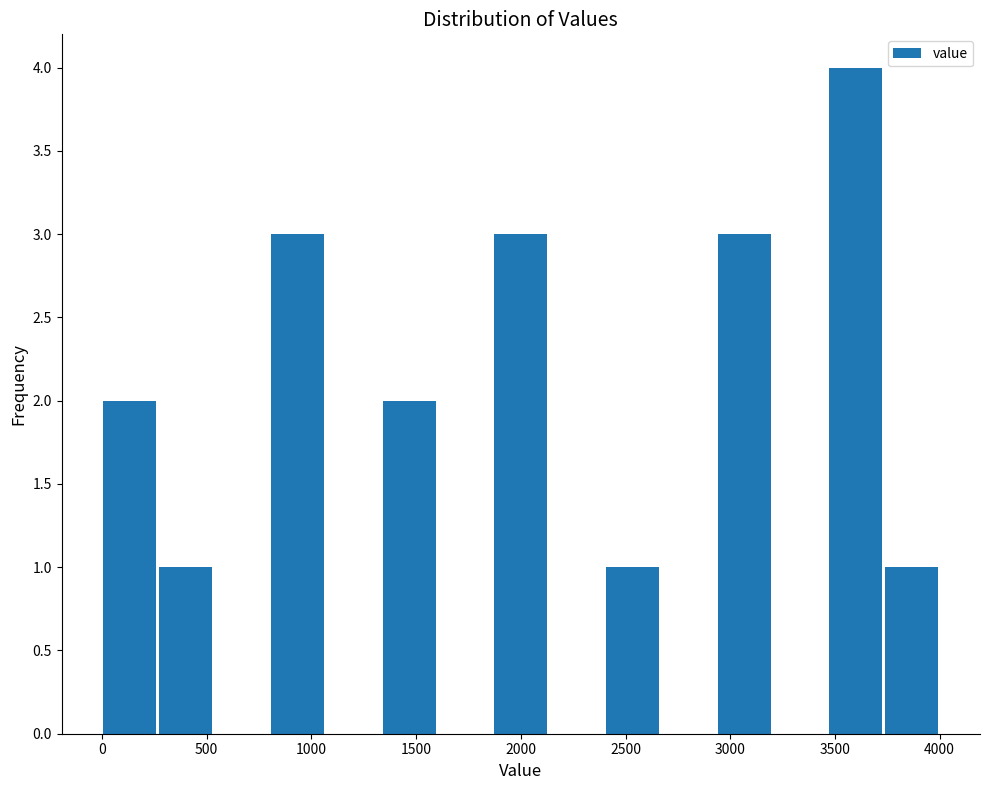

Which range on the x-axis has the tallest bar?

3450 to 3750